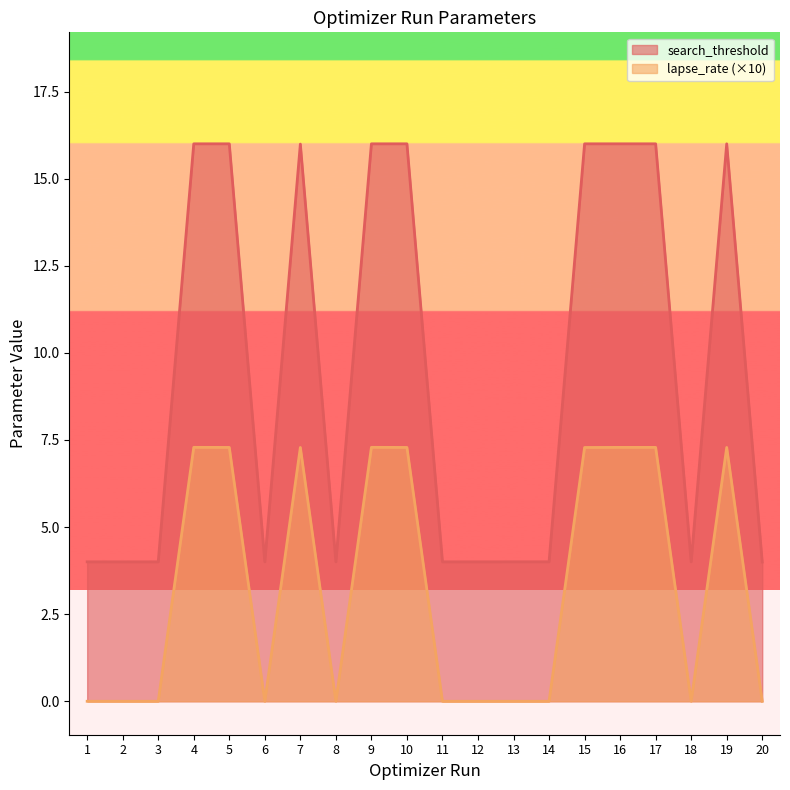

In search_threshold, how many points are higher than both neighbors (excluding endpoints)?

7